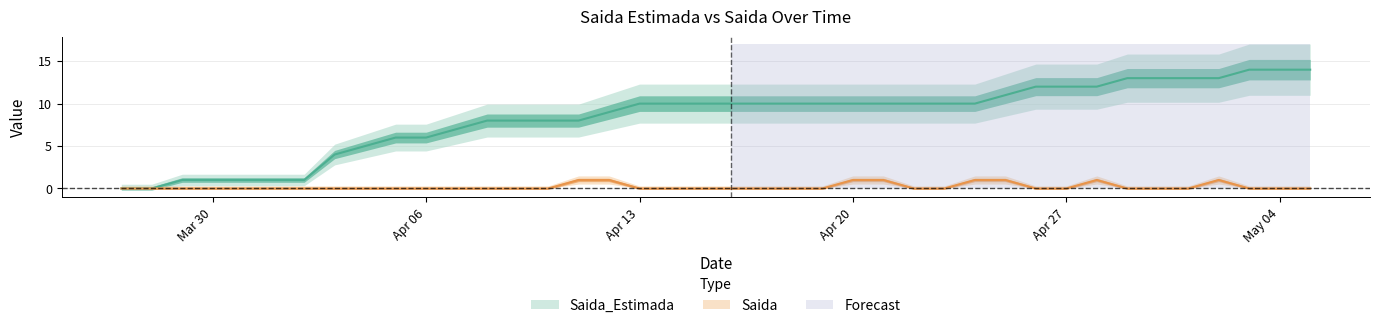

The value of Saida_Estimada at 2020-04-14 is 10. True or false?

True